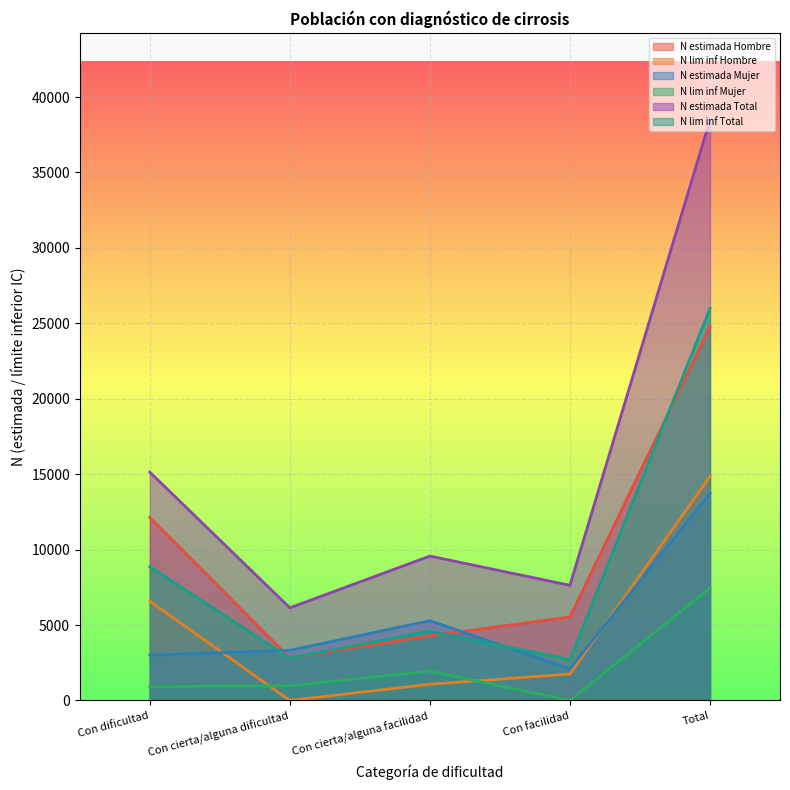

At which category does N lim inf Mujer reach its first local peak?

Con cierta/alguna facilidad